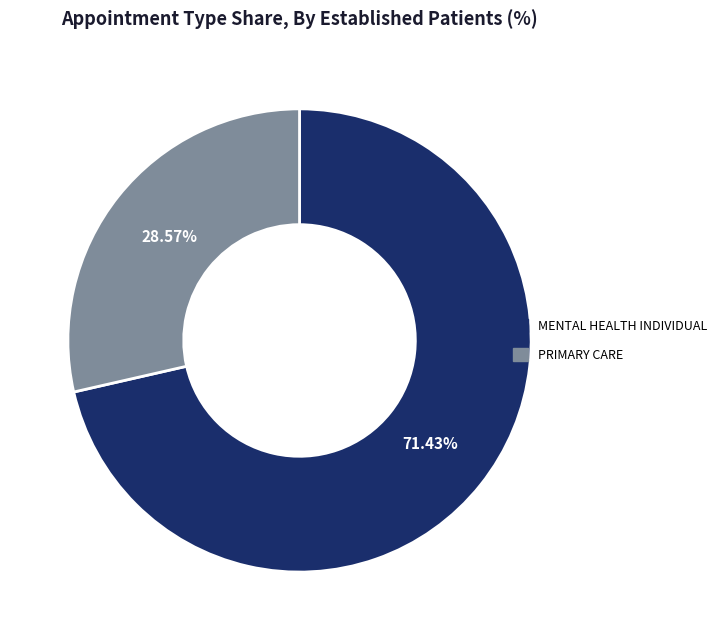

Is there a majority slice in this chart?

Yes